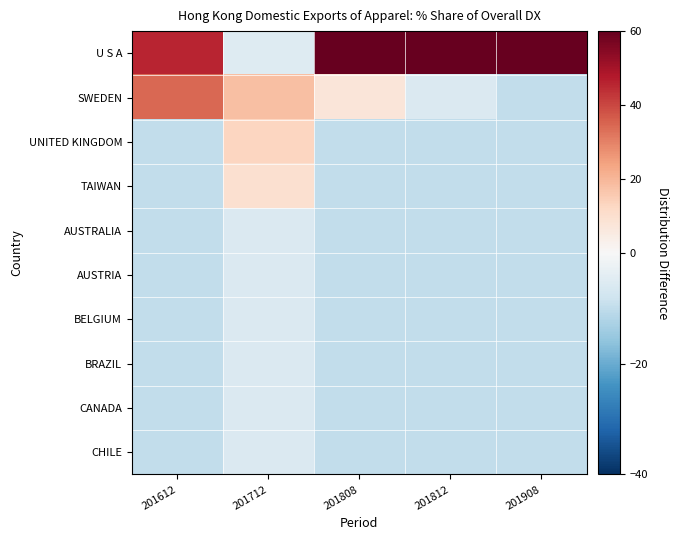

At which category is the sum across all series the highest?

201712